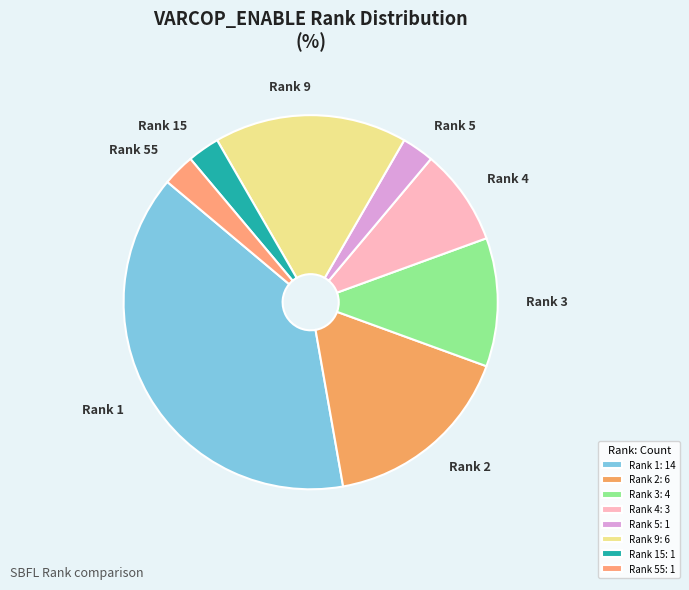

Is it true that Rank 4 is 2% of the pie?

False